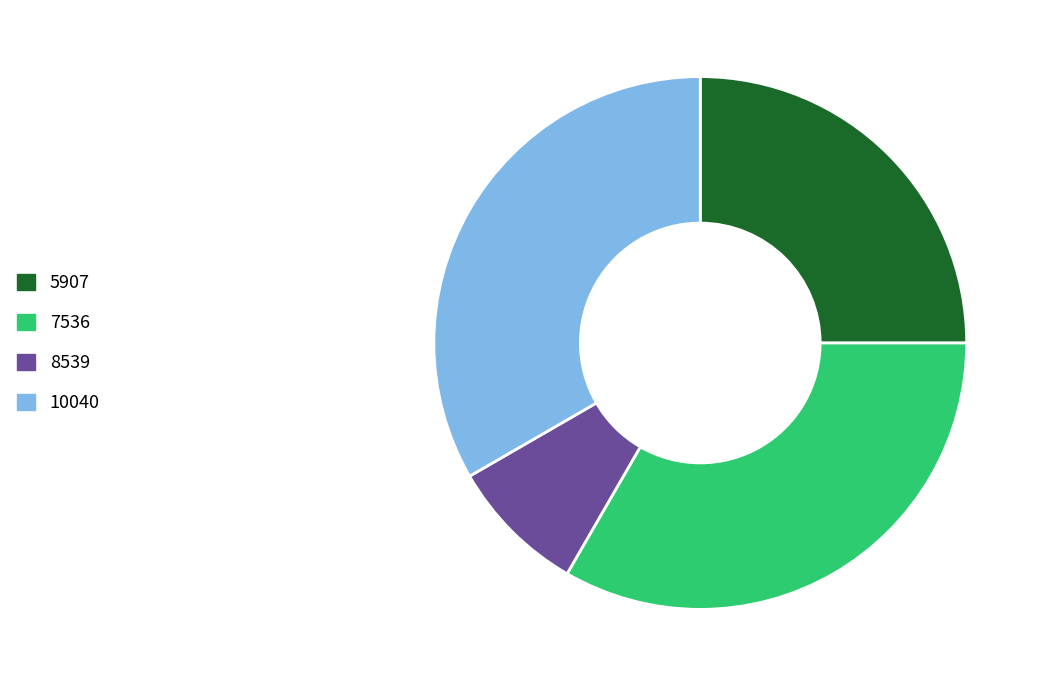

The 8539 slice represents 1% of the pie. True or false?

False